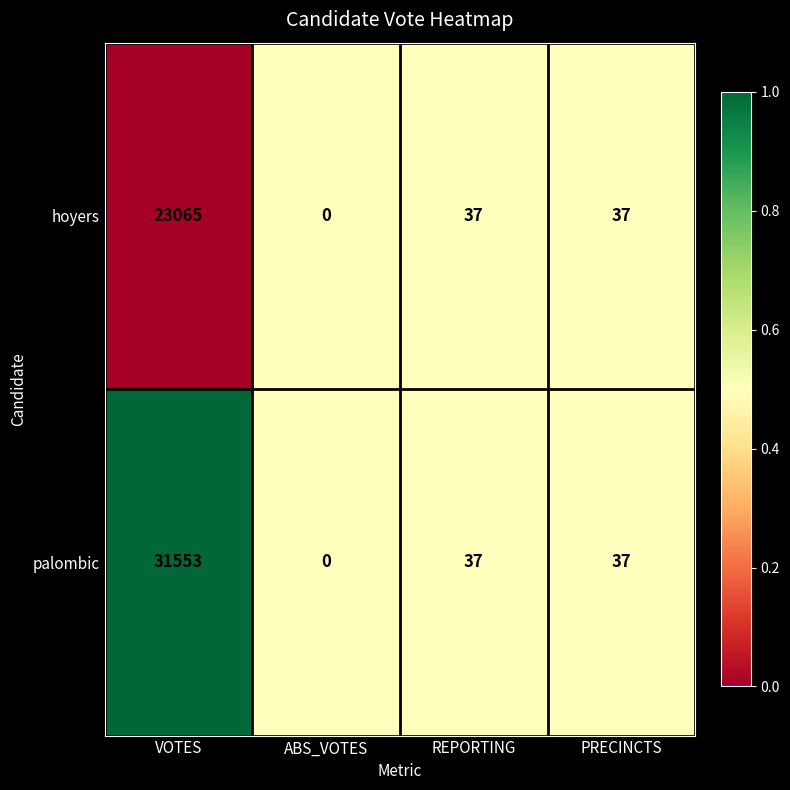

The value of hoyers at REPORTING is 62. True or false?

False